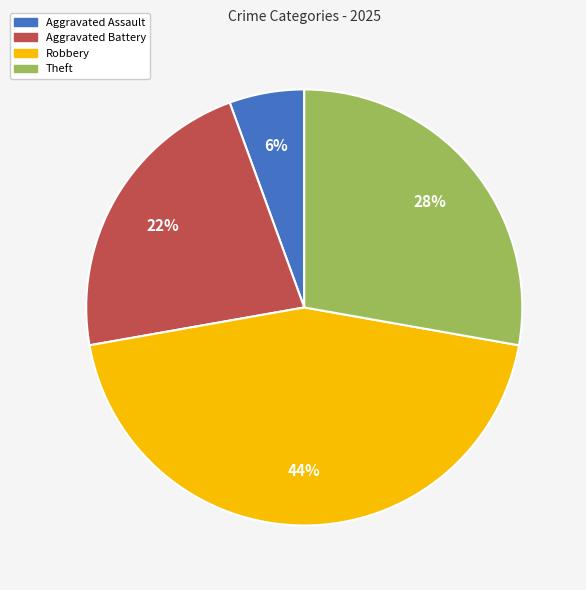

Do Robbery and Aggravated Battery together represent more than half of the pie?

Yes